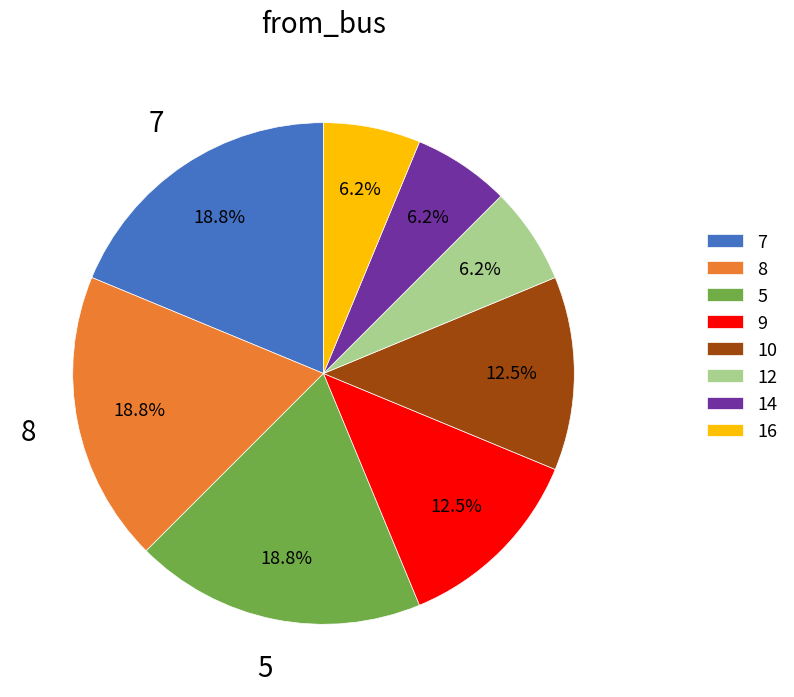

Approximately how many times larger is the value at 16 compared to 14?

1.0